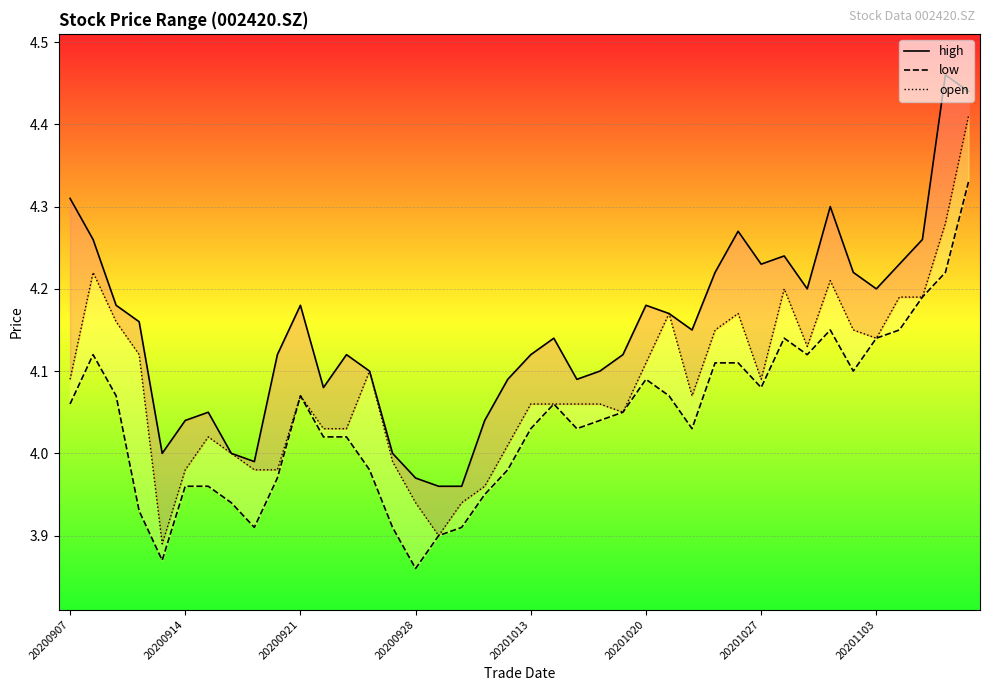

True or false: high and low cross at least once.

False